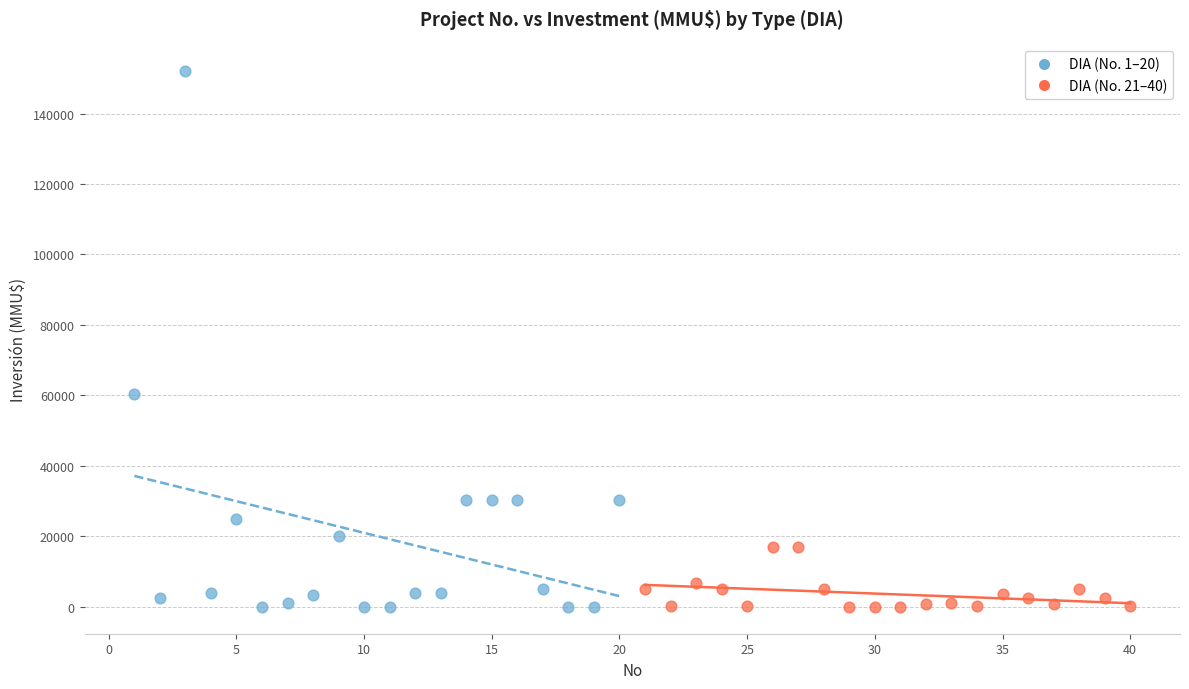

Which series contains the highest Y value?

DIA (No. 1–20)